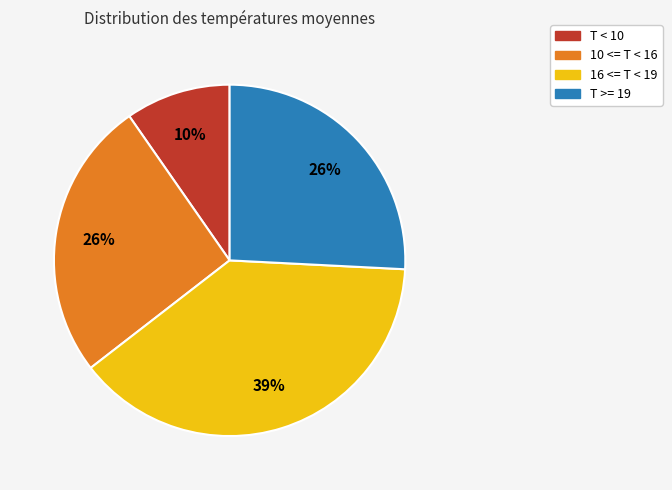

To the nearest percent, what is the difference between the largest and smallest slice percentages?

29%